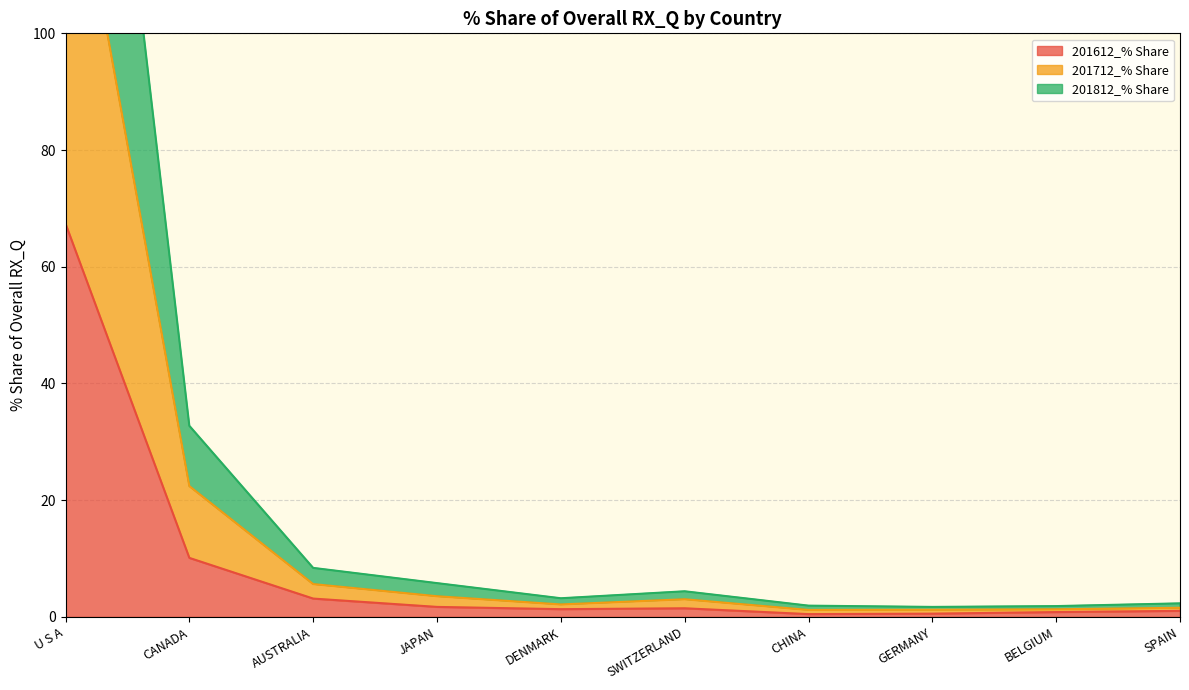

What is the label of the 2nd point from the left?

CANADA